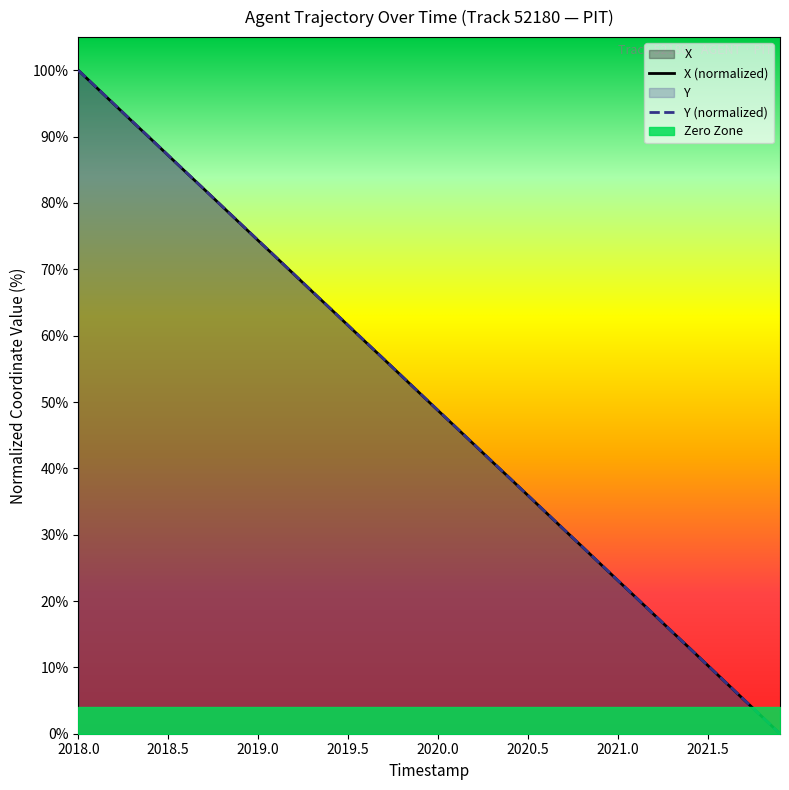

Which category has the highest value in the Y (normalized) series?

2018.0